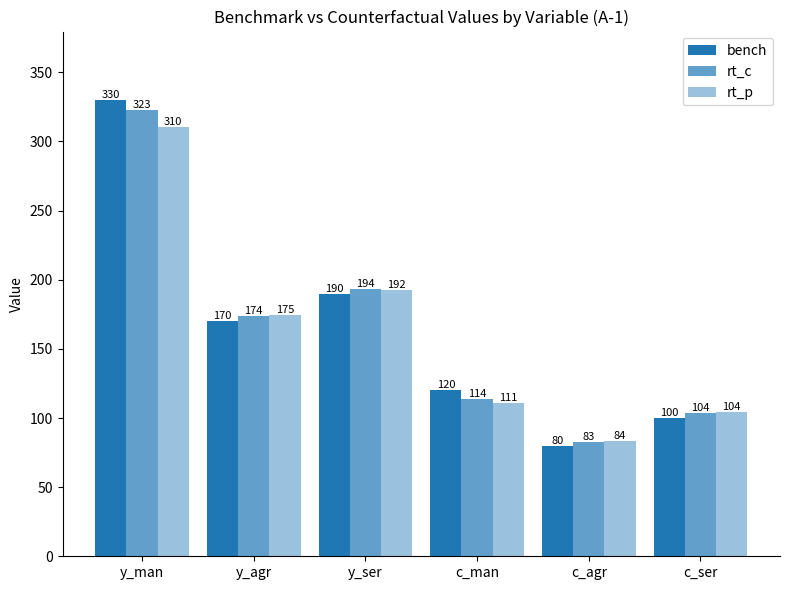

What is the approximate value of rt_c at c_ser?

103.6